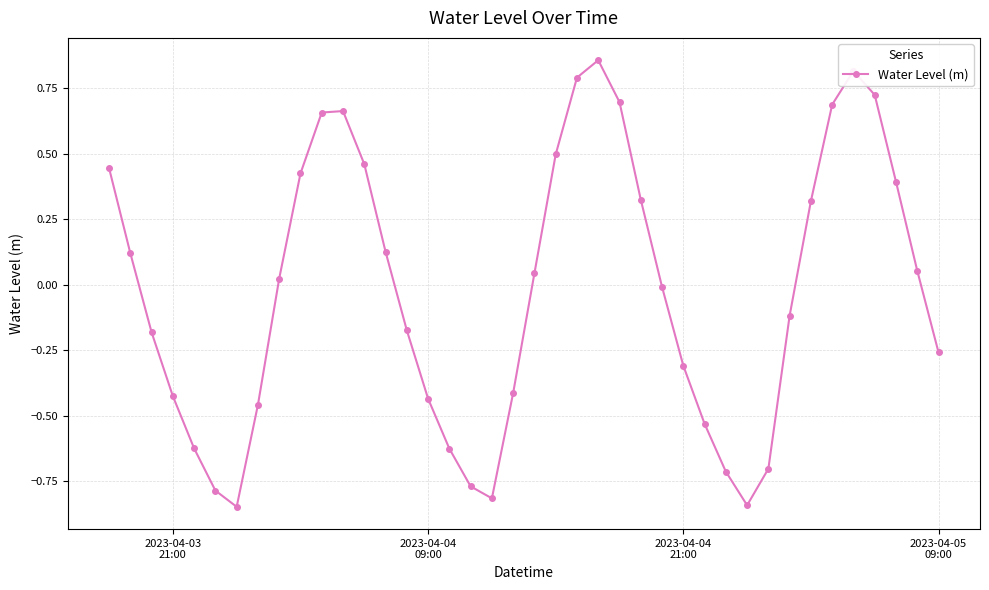

How many points are higher than both their immediate neighbors (excluding endpoints)?

3